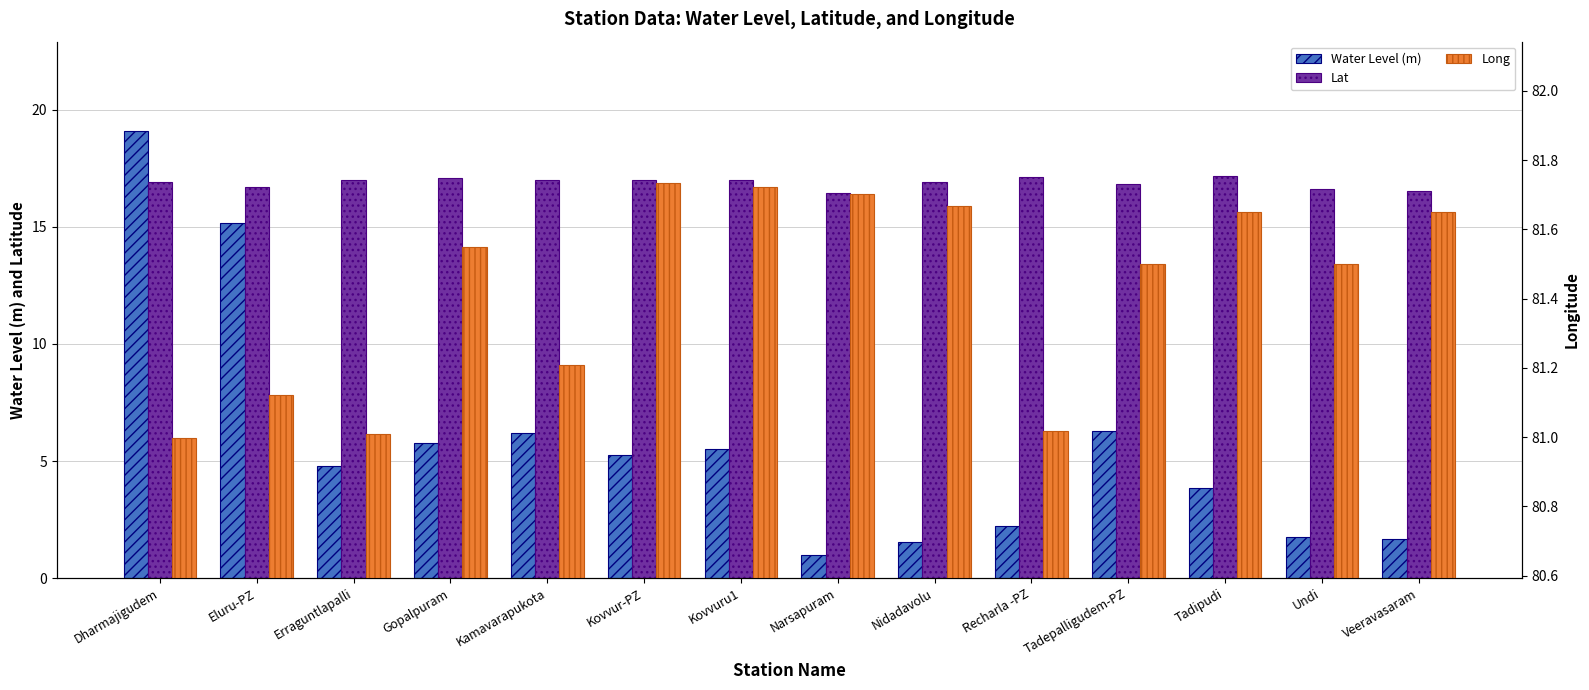

Which series has the largest range (max minus min)?

Water Level (m)